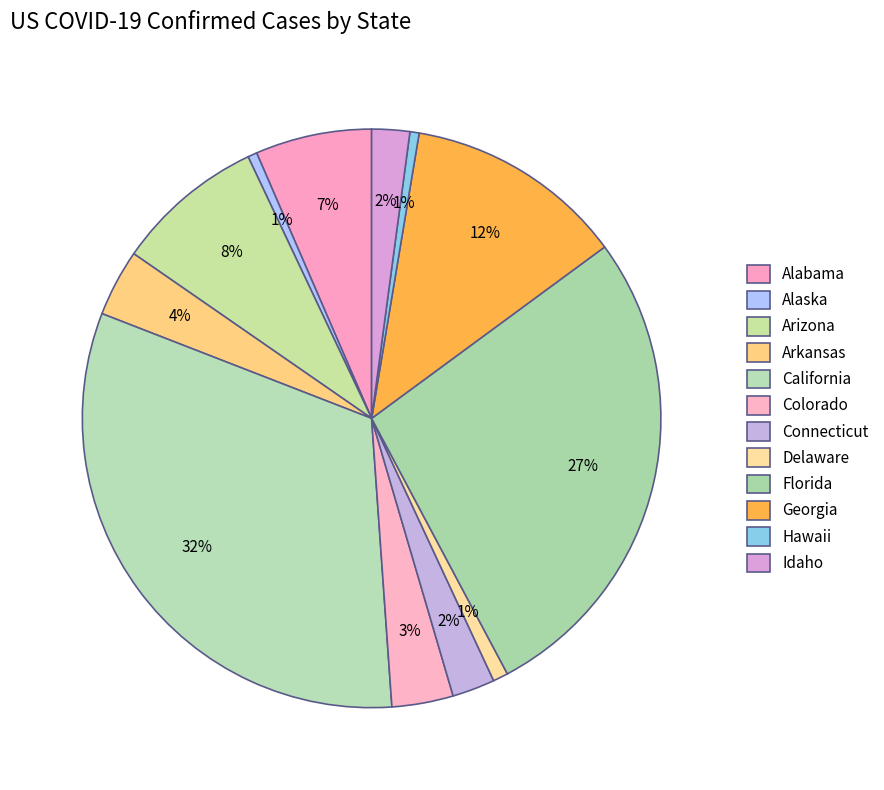

Does Idaho represent more than half of the total?

No